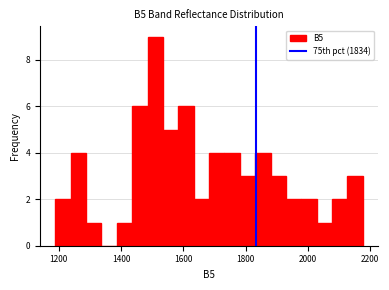

Read against the x-axis, roughly where is the centre of the tallest bar?

1500